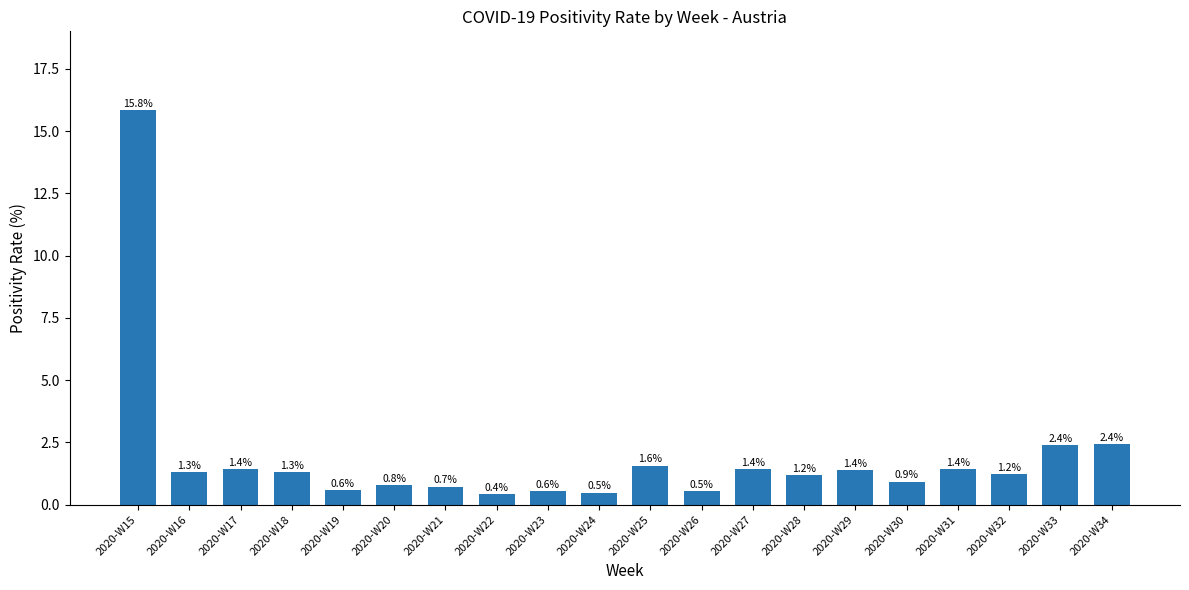

Reading left to right, what are all the values shown in this chart?

15.8	1.3	1.4	1.3	0.6	0.8	0.7	0.4	0.6	0.5	1.6	0.5	1.4	1.2	1.4	0.9	1.4	1.2	2.4	2.4